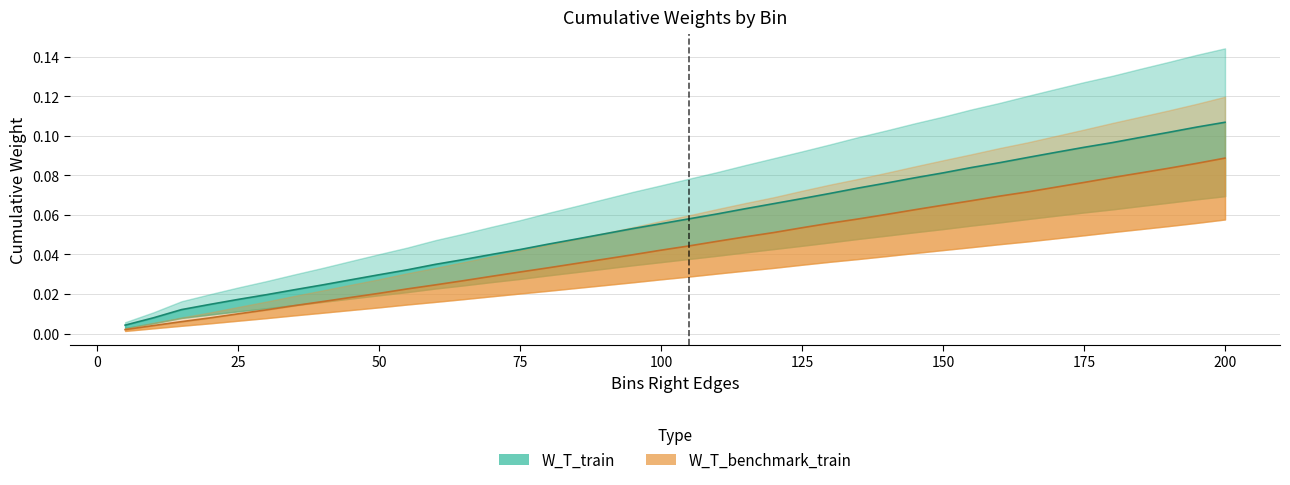

Which series has the largest range (max minus min)?

W_T_train